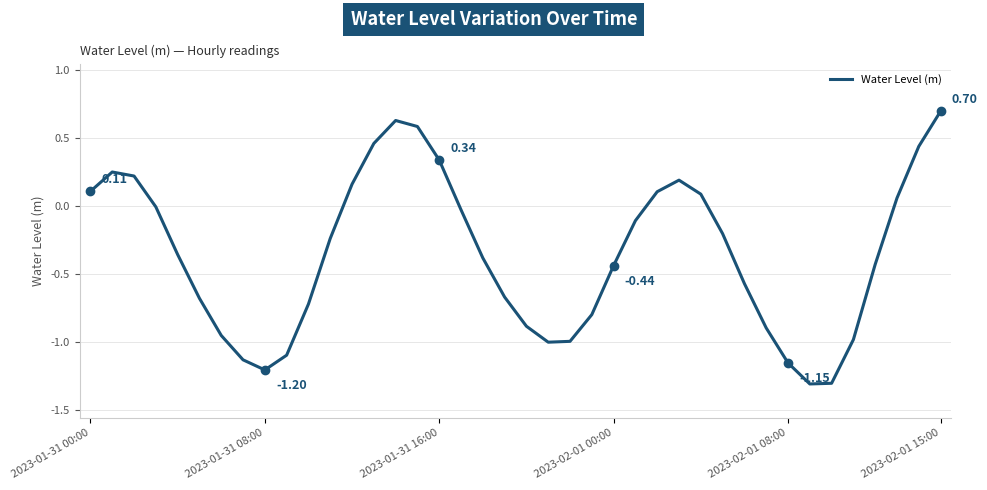

List the labels in order of value, smallest first.

33, 34, 8, 32, 7, 9, 21, 22, 35, 6, 31, 20, 23, 10, 2023-02-01 15:00, 19, 30, 24, 36, 18, 2023-02-01 08:00, 11, 29, 25, 17, 2023-02-01 00:00, 37, 28, 26, 2023-01-31 00:00, 12, 27, 2023-01-31 16:00, 2023-01-31 08:00, 16, 38, 13, 15, 14, 39